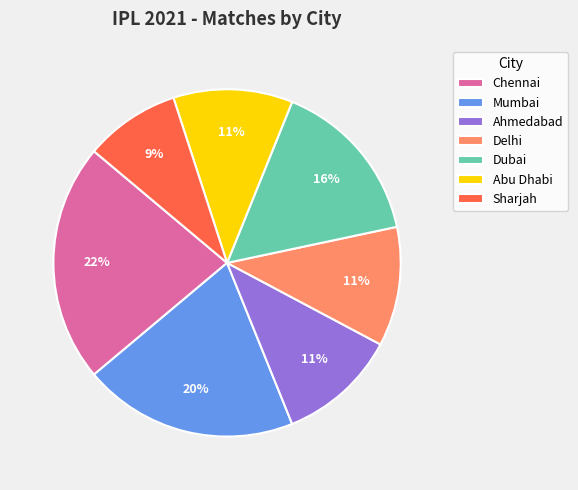

Approximately how many times larger is the value at Chennai compared to Abu Dhabi?

2.0